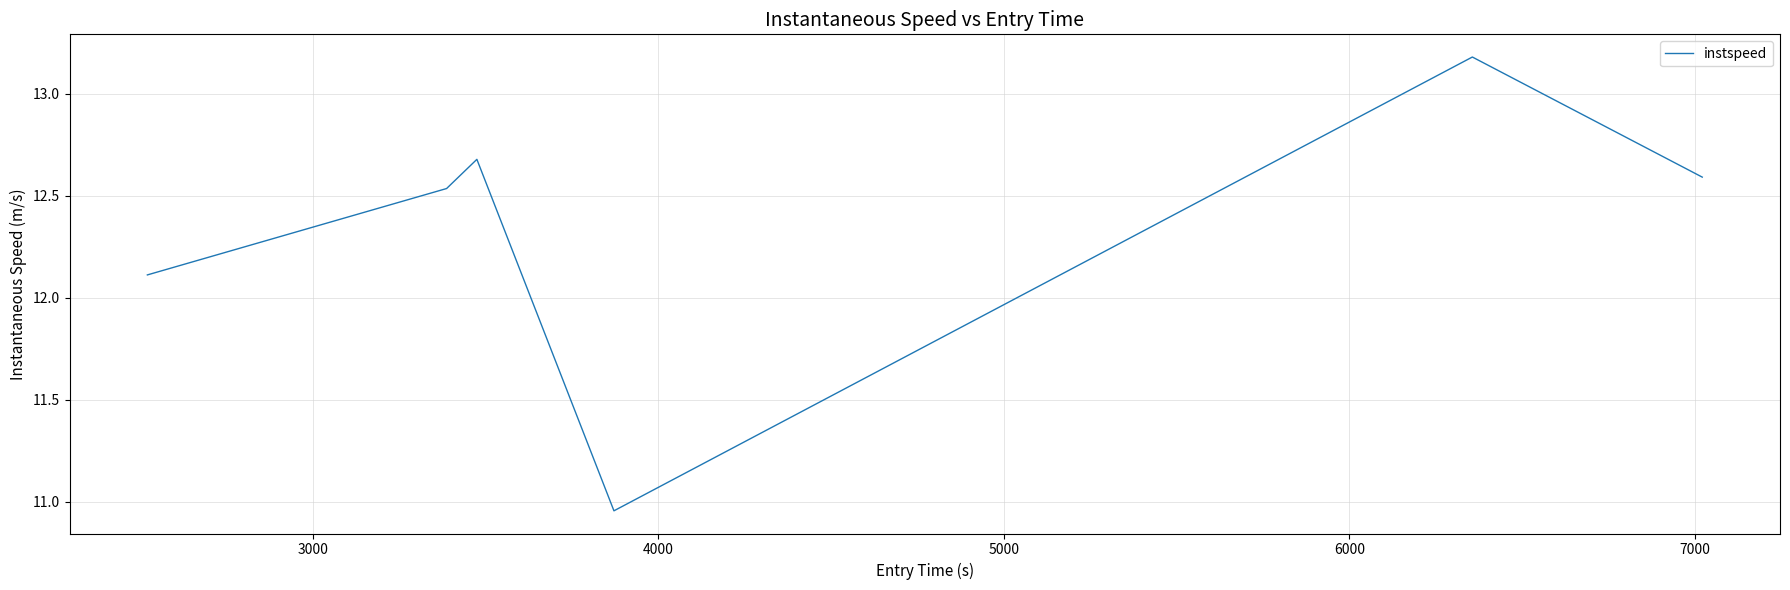

What is the difference between the second highest and second lowest values?

0.6